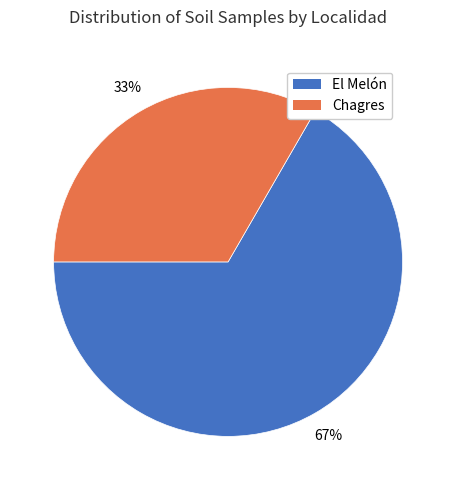

To the nearest percent, what percentage of the pie is El Melón?

67%